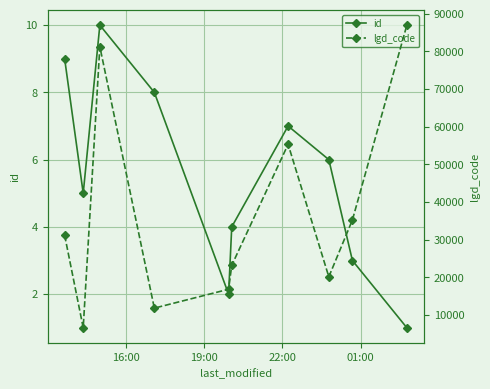

In id, how many points are higher than both neighbors (excluding endpoints)?

2